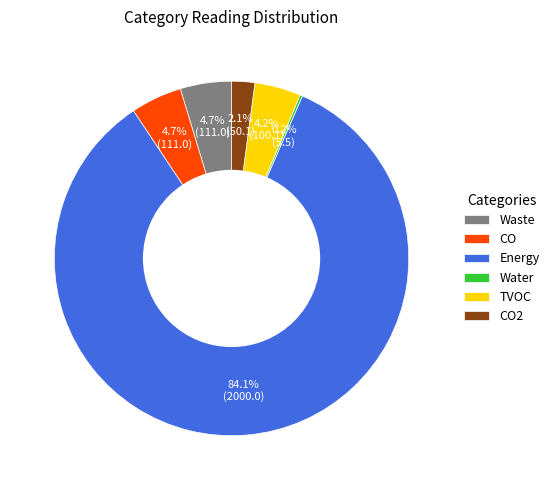

Is it true that Energy is 94% of the pie?

False